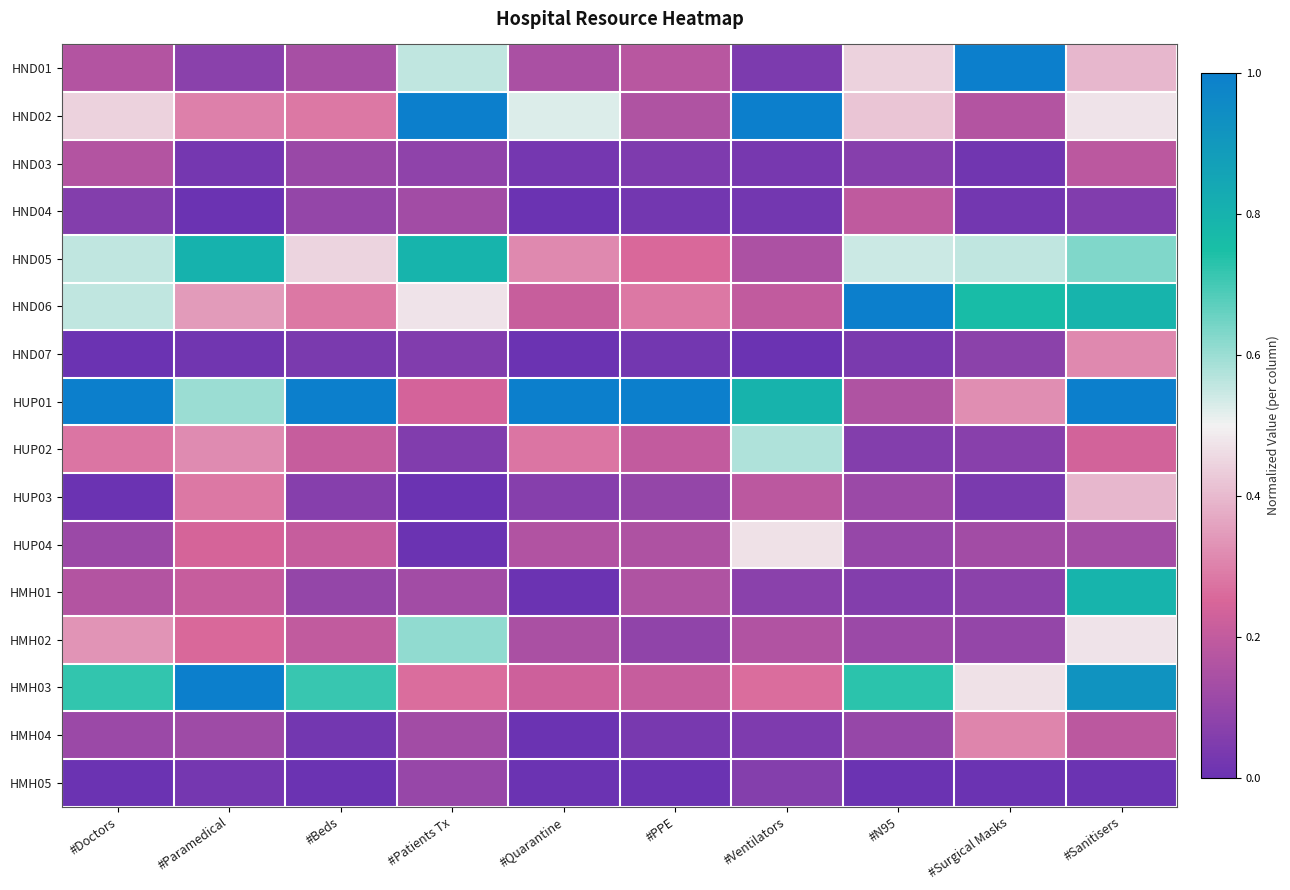

Reading left to right, transcribe all the data shown in this chart.

HND01: #Doctors=0.2	#Paramedical=0.1	#Beds=0.1	#Patients Tx=0.6	#Quarantine=0.1	#PPE=0.2	#Ventilators=0.0	#N95=0.4	#Surgical Masks=1.0	#Sanitisers=0.4
HND02: #Doctors=0.4	#Paramedical=0.3	#Beds=0.3	#Patients Tx=1.0	#Quarantine=0.5	#PPE=0.2	#Ventilators=1.0	#N95=0.4	#Surgical Masks=0.2	#Sanitisers=0.5
HND03: #Doctors=0.2	#Paramedical=0.0	#Beds=0.1	#Patients Tx=0.1	#Quarantine=0.0	#PPE=0.0	#Ventilators=0.0	#N95=0.1	#Surgical Masks=0.0	#Sanitisers=0.2
HND04: #Doctors=0.1	#Paramedical=0.0	#Beds=0.1	#Patients Tx=0.1	#Quarantine=0.0	#PPE=0.0	#Ventilators=0.0	#N95=0.2	#Surgical Masks=0.0	#Sanitisers=0.1
HND05: #Doctors=0.6	#Paramedical=0.8	#Beds=0.4	#Patients Tx=0.8	#Quarantine=0.3	#PPE=0.3	#Ventilators=0.2	#N95=0.5	#Surgical Masks=0.6	#Sanitisers=0.6
HND06: #Doctors=0.6	#Paramedical=0.3	#Beds=0.3	#Patients Tx=0.5	#Quarantine=0.2	#PPE=0.3	#Ventilators=0.2	#N95=1.0	#Surgical Masks=0.8	#Sanitisers=0.8
HND07: #Doctors=0.0	#Paramedical=0.0	#Beds=0.0	#Patients Tx=0.1	#Quarantine=0.0	#PPE=0.0	#Ventilators=0.0	#N95=0.0	#Surgical Masks=0.1	#Sanitisers=0.3
HUP01: #Doctors=1.0	#Paramedical=0.6	#Beds=1.0	#Patients Tx=0.2	#Quarantine=1.0	#PPE=1.0	#Ventilators=0.8	#N95=0.2	#Surgical Masks=0.3	#Sanitisers=1.0
HUP02: #Doctors=0.3	#Paramedical=0.3	#Beds=0.2	#Patients Tx=0.1	#Quarantine=0.3	#PPE=0.2	#Ventilators=0.6	#N95=0.1	#Surgical Masks=0.1	#Sanitisers=0.2
HUP03: #Doctors=0.0	#Paramedical=0.3	#Beds=0.1	#Patients Tx=0.0	#Quarantine=0.1	#PPE=0.1	#Ventilators=0.2	#N95=0.1	#Surgical Masks=0.0	#Sanitisers=0.4
HUP04: #Doctors=0.1	#Paramedical=0.2	#Beds=0.2	#Patients Tx=0.0	#Quarantine=0.2	#PPE=0.2	#Ventilators=0.5	#N95=0.1	#Surgical Masks=0.1	#Sanitisers=0.1
HMH01: #Doctors=0.2	#Paramedical=0.2	#Beds=0.1	#Patients Tx=0.1	#Quarantine=0.0	#PPE=0.2	#Ventilators=0.1	#N95=0.1	#Surgical Masks=0.1	#Sanitisers=0.8
HMH02: #Doctors=0.3	#Paramedical=0.3	#Beds=0.2	#Patients Tx=0.6	#Quarantine=0.1	#PPE=0.1	#Ventilators=0.2	#N95=0.1	#Surgical Masks=0.1	#Sanitisers=0.5
HMH03: #Doctors=0.7	#Paramedical=1.0	#Beds=0.7	#Patients Tx=0.3	#Quarantine=0.2	#PPE=0.2	#Ventilators=0.3	#N95=0.7	#Surgical Masks=0.5	#Sanitisers=0.9
HMH04: #Doctors=0.1	#Paramedical=0.1	#Beds=0.0	#Patients Tx=0.1	#Quarantine=0.0	#PPE=0.0	#Ventilators=0.0	#N95=0.1	#Surgical Masks=0.3	#Sanitisers=0.2
HMH05: #Doctors=0.0	#Paramedical=0.0	#Beds=0.0	#Patients Tx=0.1	#Quarantine=0.0	#PPE=0.0	#Ventilators=0.1	#N95=0.0	#Surgical Masks=0.0	#Sanitisers=0.0